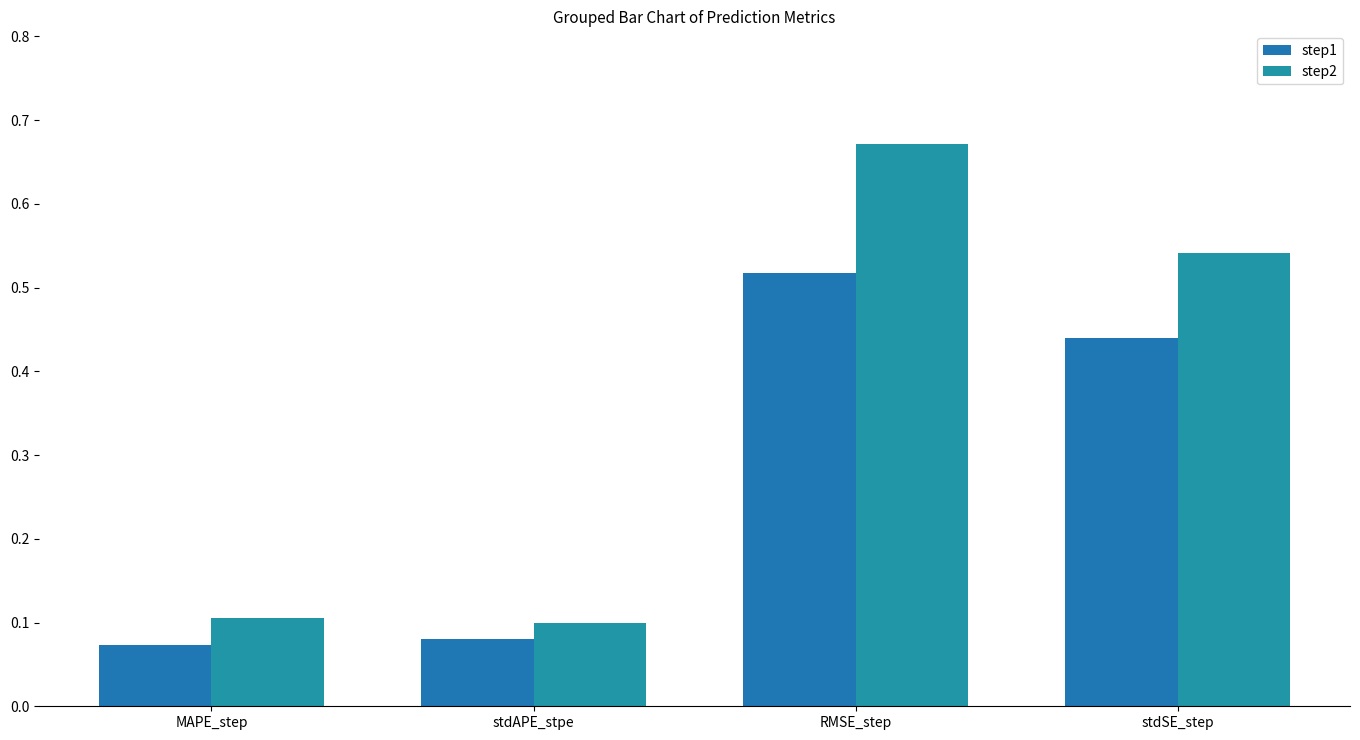

What is the label of the 4th bar from the right?

MAPE_step